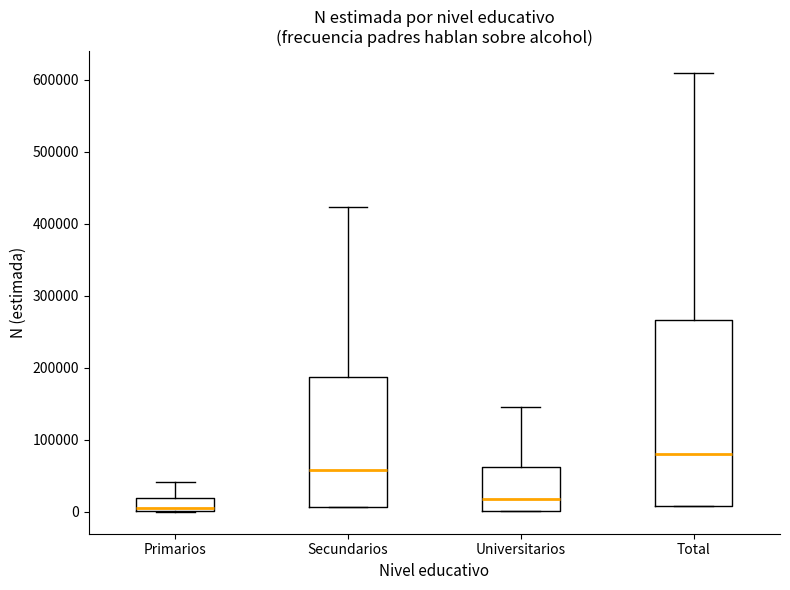

Reading left to right, transcribe this box plot: for each box, give where its median line is, the range the box spans, and where its two whiskers end, as read against the y-axis. The values are not printed on the chart, so give them approximately, as read against the axis.

Primarios: median 10000, box 0 to 20000, whiskers 0 to 40000
Secundarios: median 60000, box 10000 to 190000, whiskers 10000 to 420000
Universitarios: median 20000, box 0 to 60000, whiskers 0 to 150000
Total: median 80000, box 10000 to 270000, whiskers 10000 to 610000